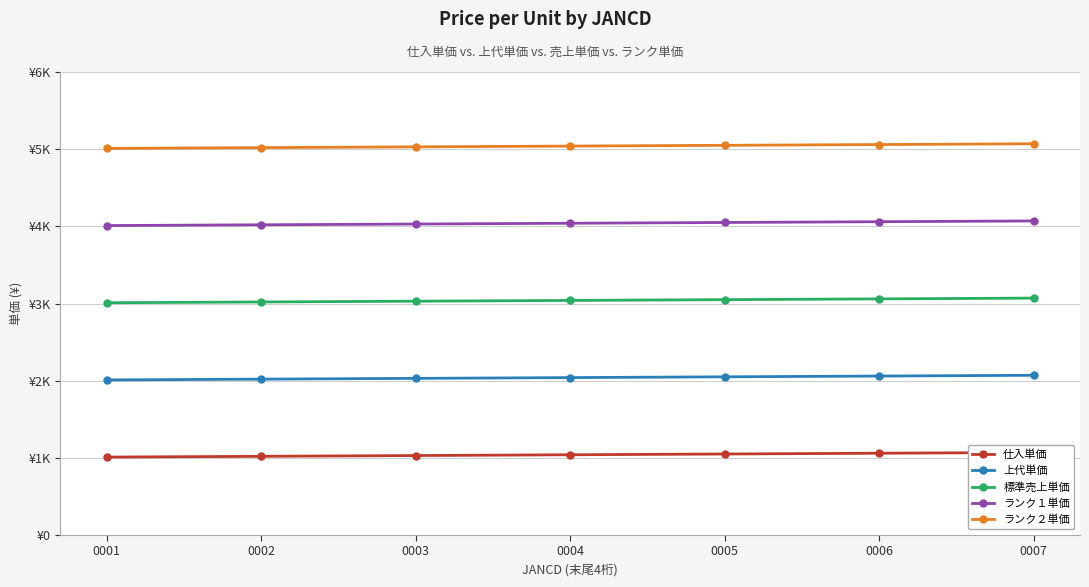

What is the total value across all series at 0005?

15250